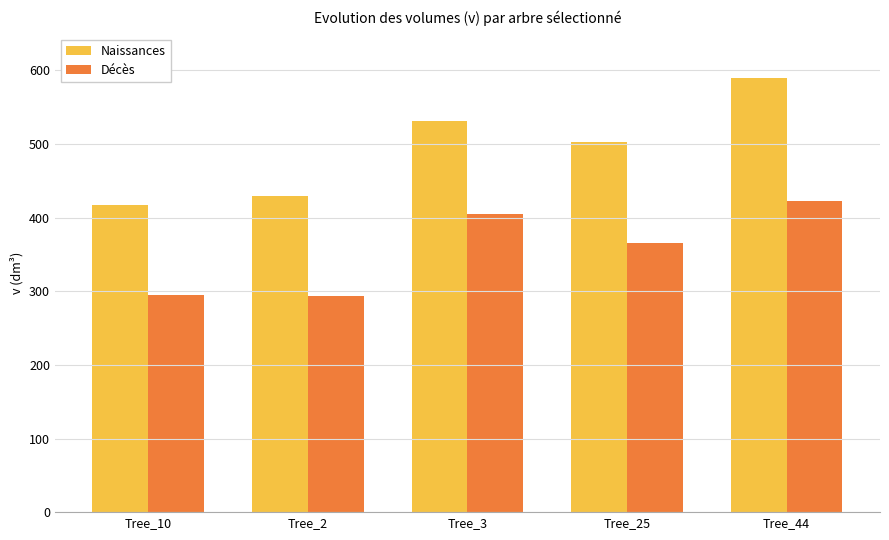

Are the bars horizontal?

No